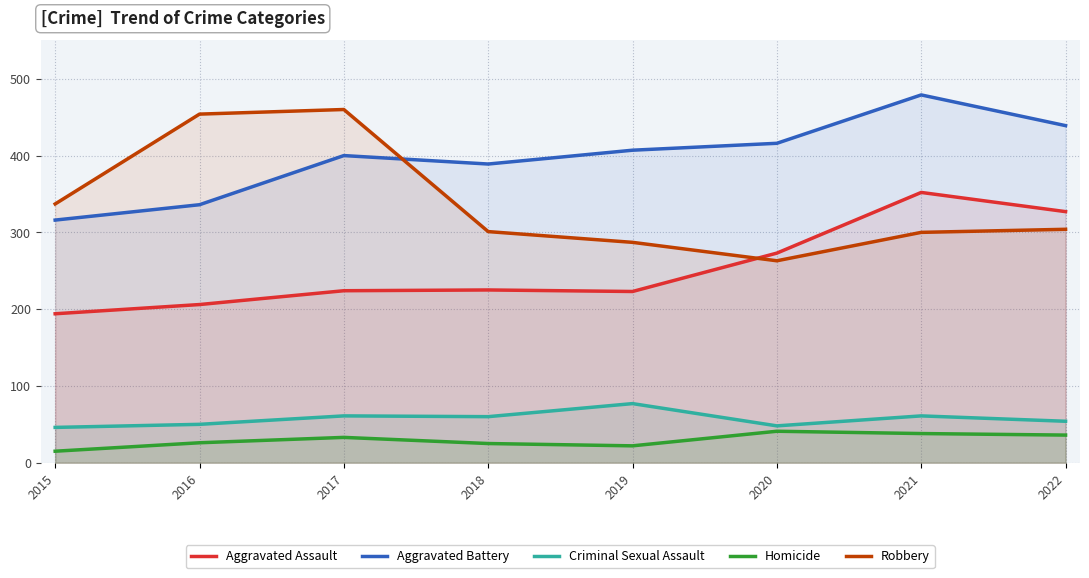

Does the chart display data point markers on the line(s)?

No